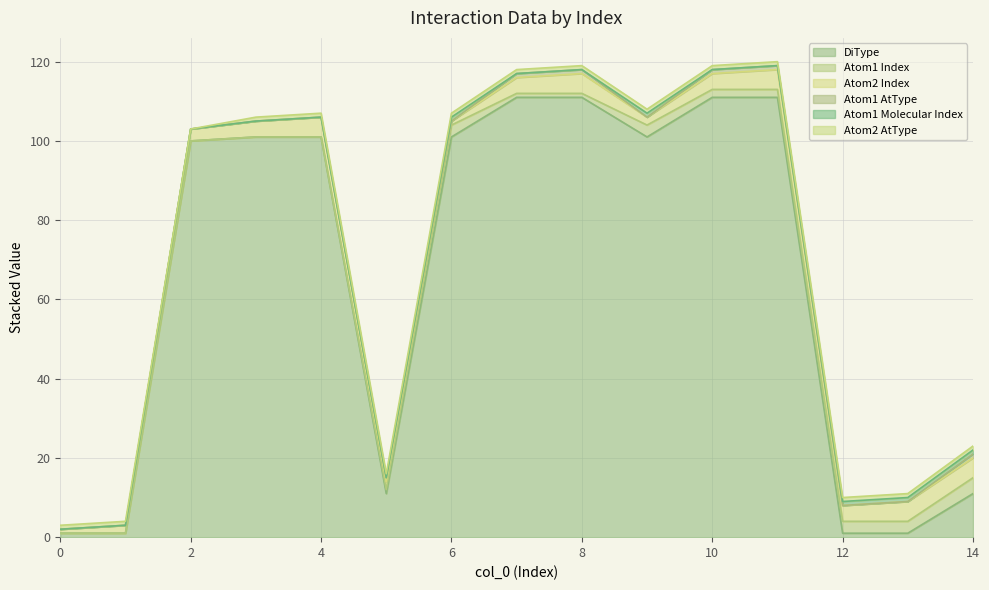

Which has a higher value, 9 or 14?

9